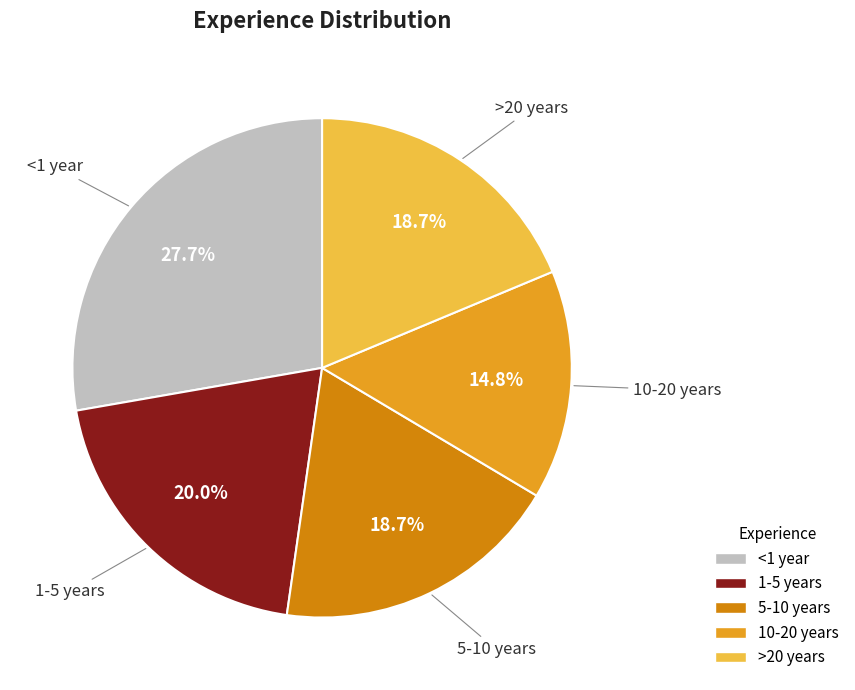

The <1 year slice represents 28% of the pie. True or false?

True